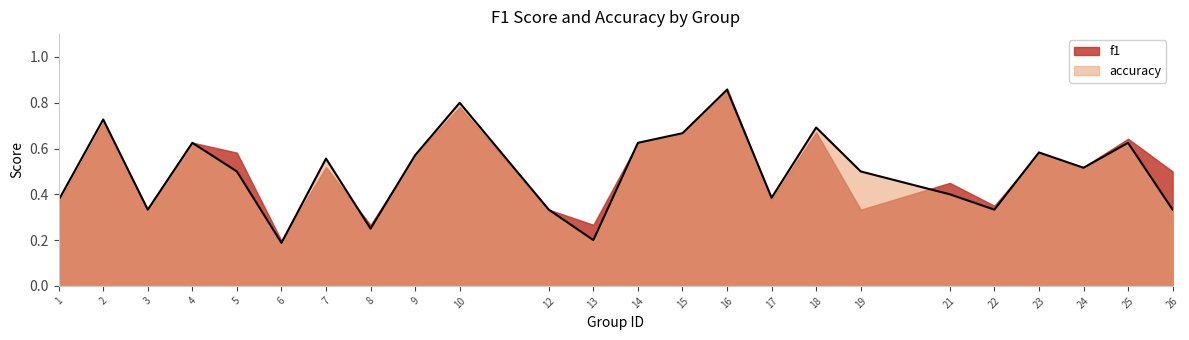

The chart shows a value of 0.5 at 19. True or false?

True